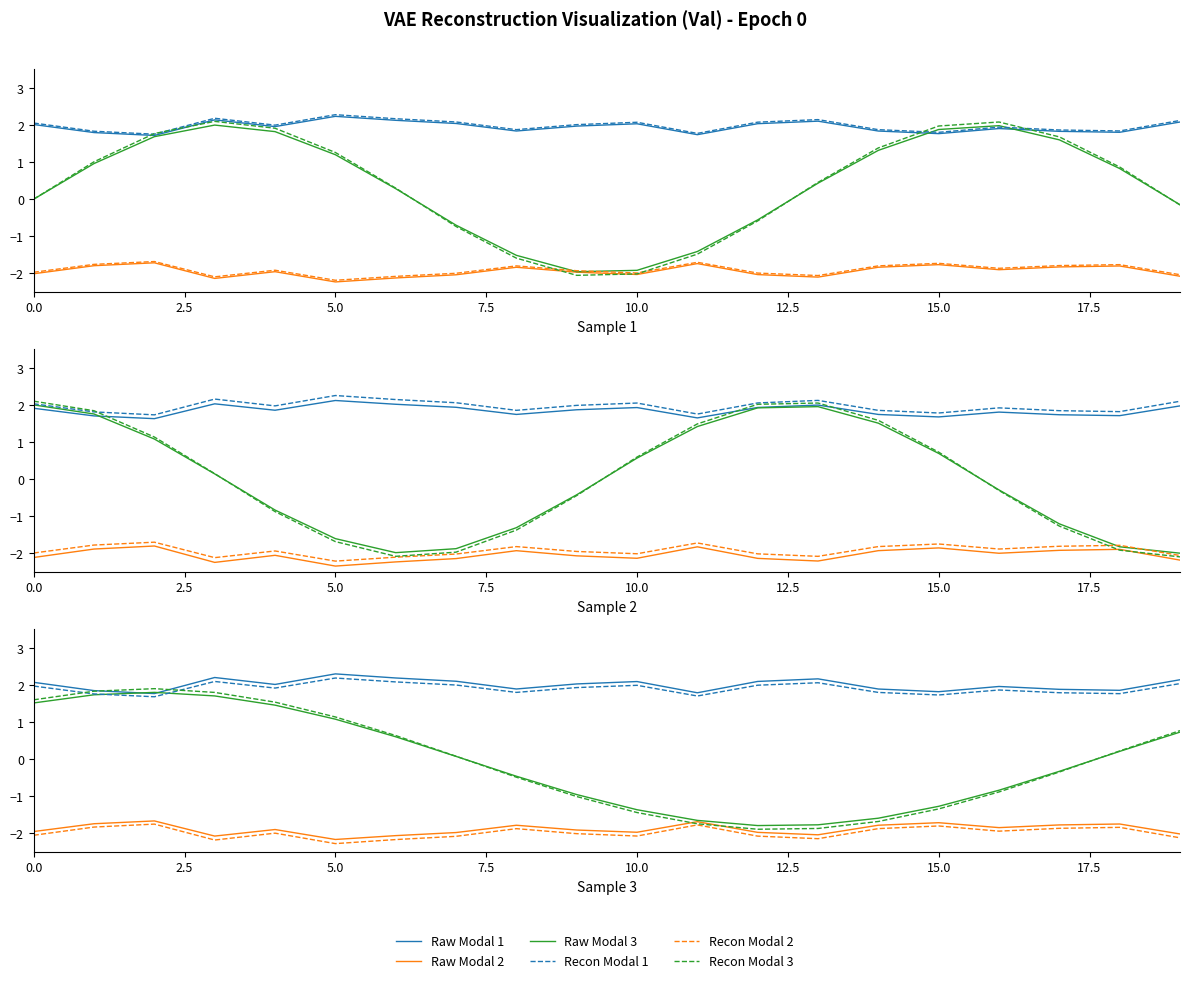

What is the difference between the highest and lowest values at 17?

3.7